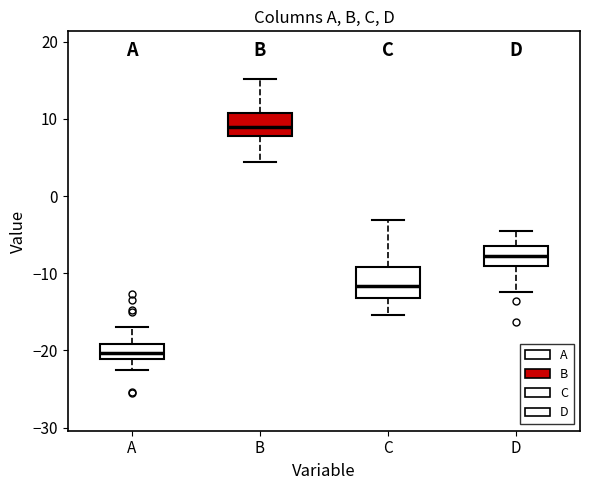

Reading left to right, read every box against the y-axis: the position of its median line, the range the box covers, and the ends of its whiskers. The values are not printed on the chart, so give them approximately, as read against the axis.

A: median -20, box -21 to -19, whiskers -23 to -17
B: median 9, box 8 to 11, whiskers 4 to 15
C: median -12, box -13 to -9, whiskers -15 to -3
D: median -8, box -9 to -7, whiskers -12 to -4